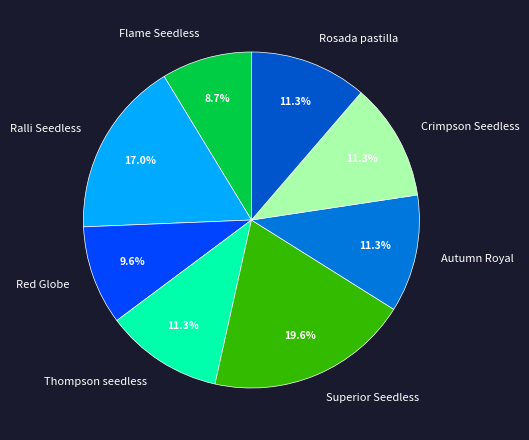

Approximately how many times larger is the value at Red Globe compared to Superior Seedless?

0.5